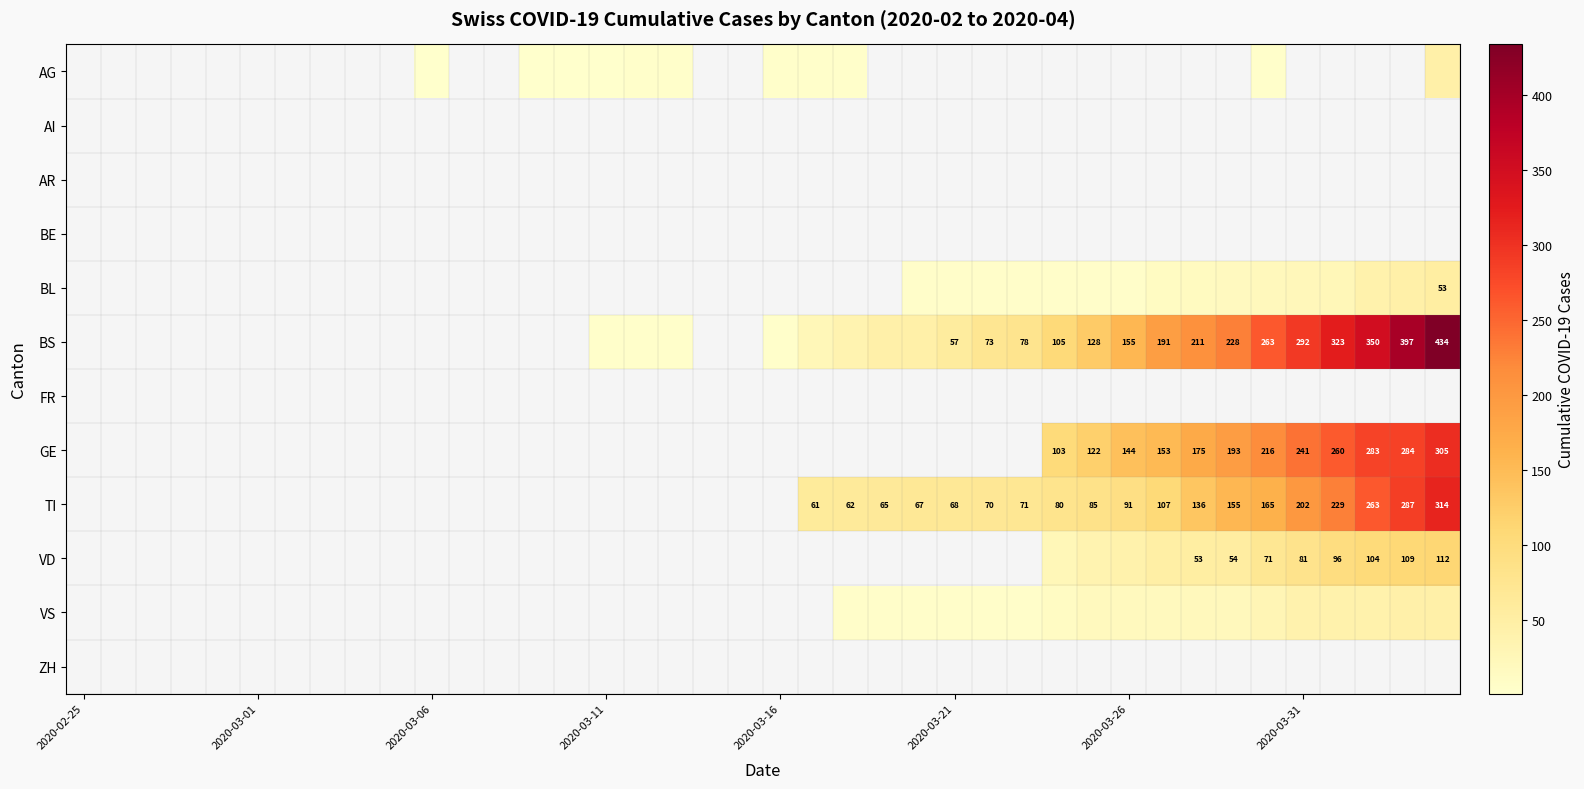

How many categories are shown in the chart?

40